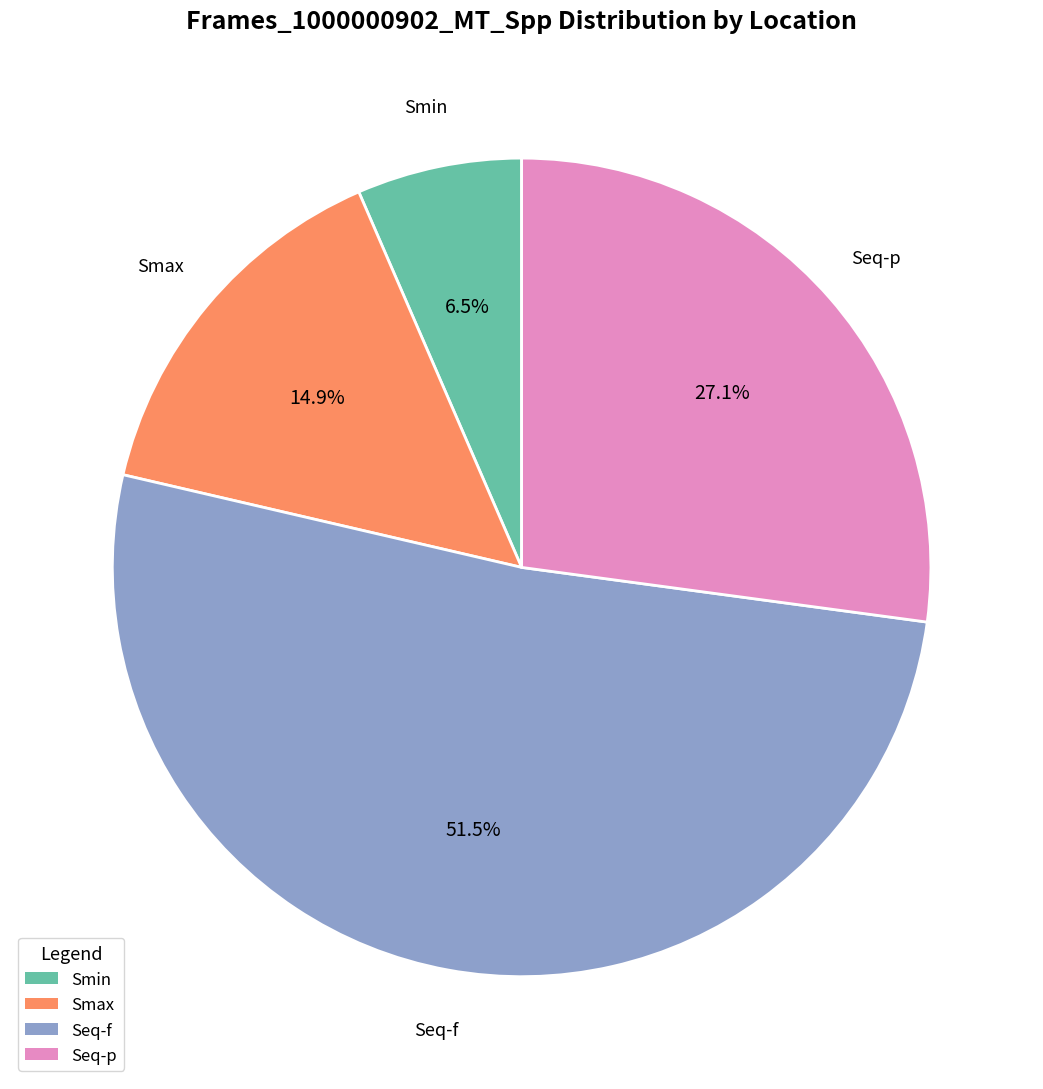

Which category has the biggest portion of the pie?

Seq-f